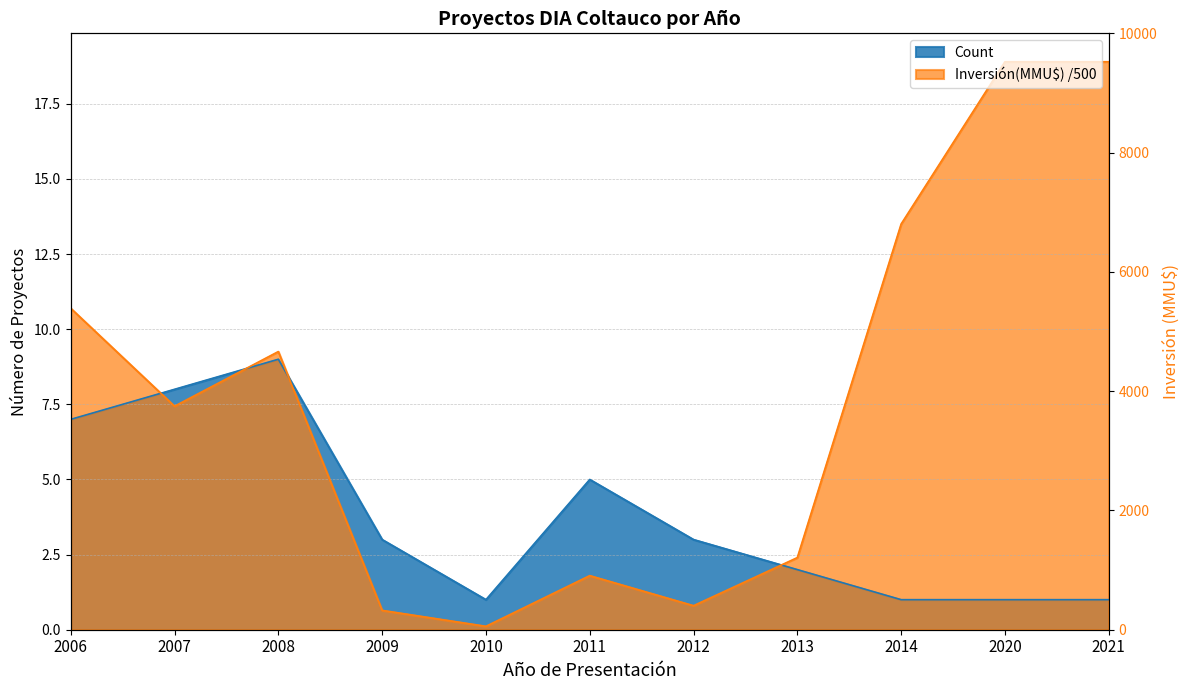

What is the sum of all Count values?

41.0